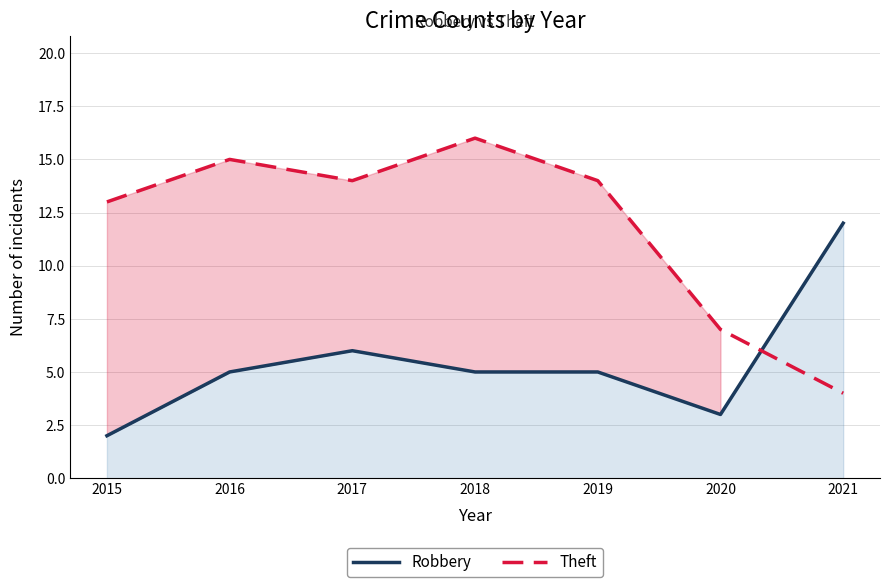

Read the Theft value at 2016, to the nearest 10.

20